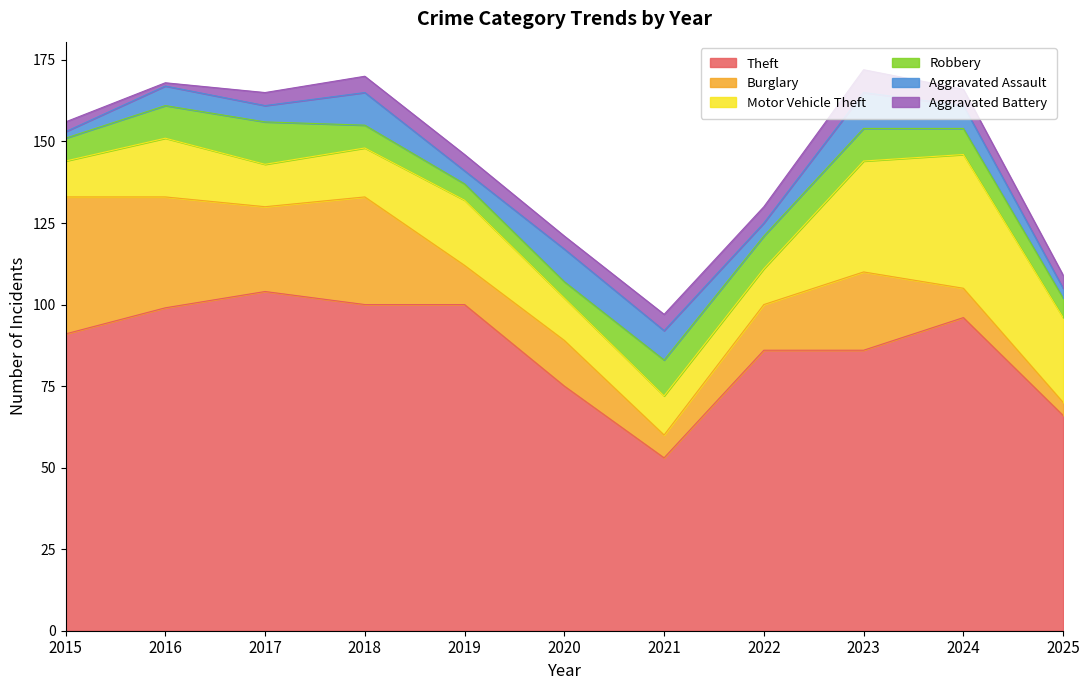

How many data points in Motor Vehicle Theft are less than 15?

5